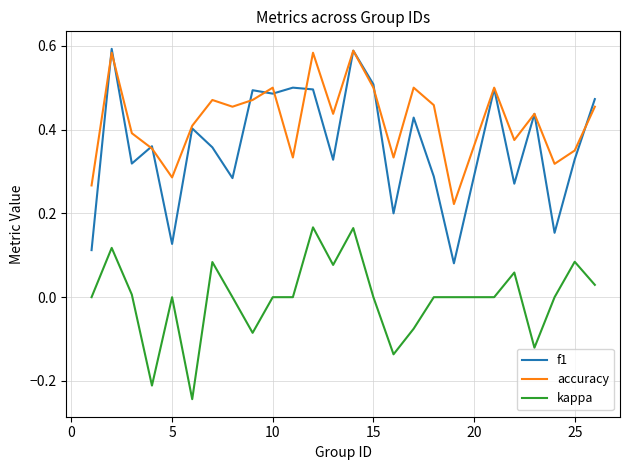

Which series has the largest total across all categories?

accuracy